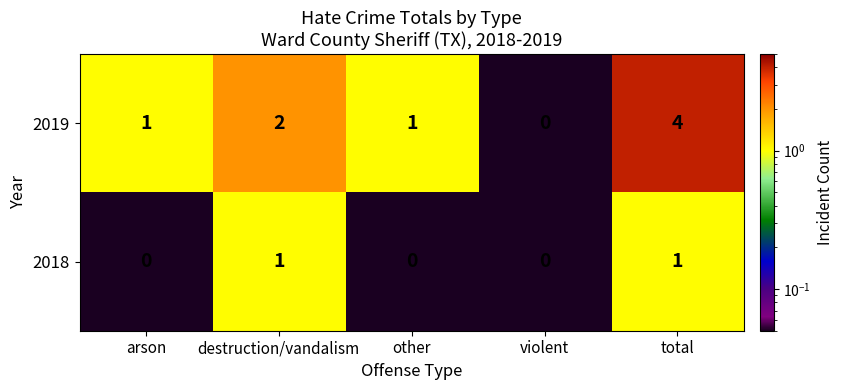

Which series has the widest spread of values?

2019